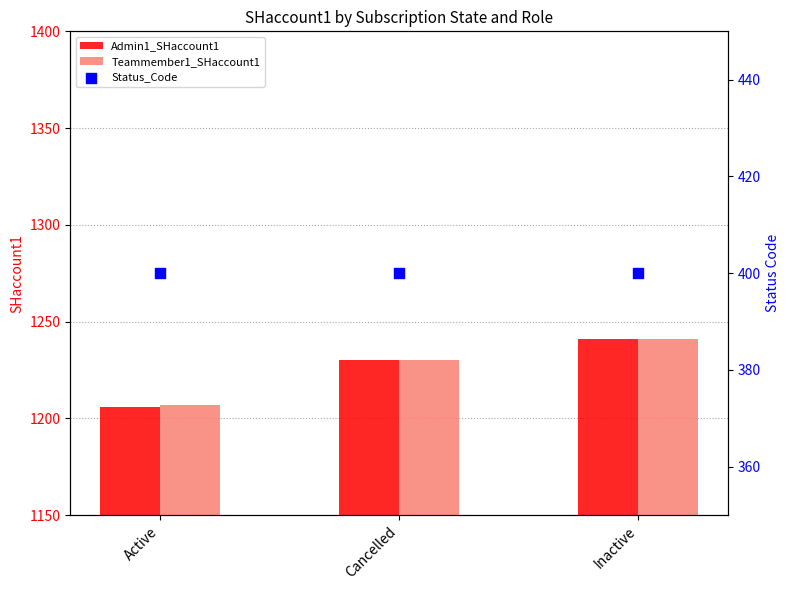

Which series reaches the maximum Y coordinate?

Admin1_SHaccount1